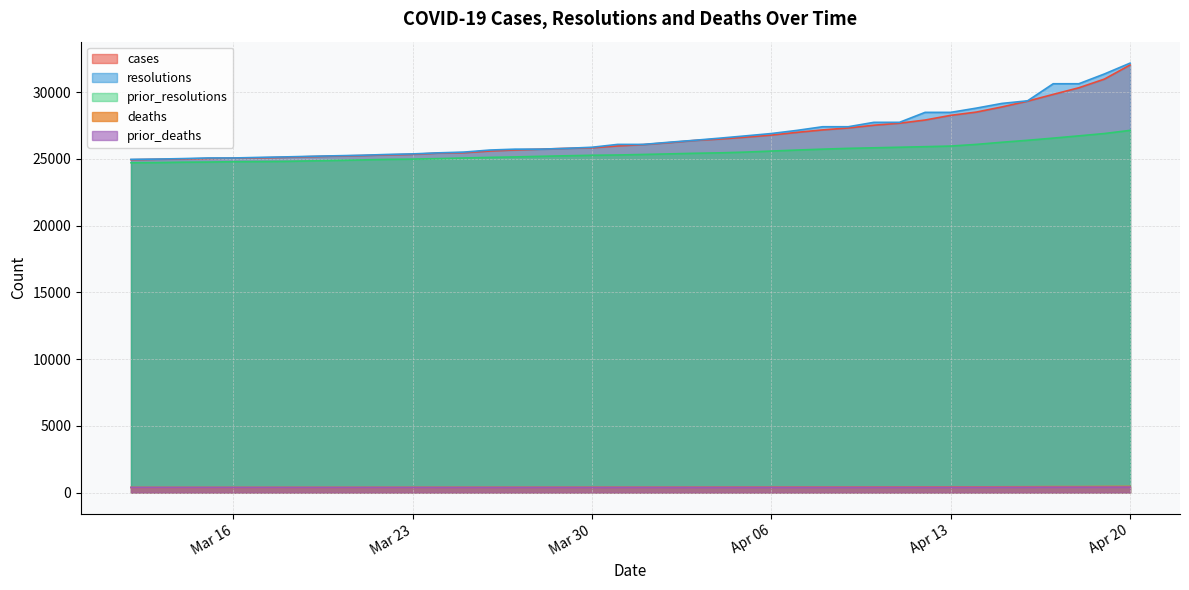

What is the minimum value for prior_resolutions?

24705